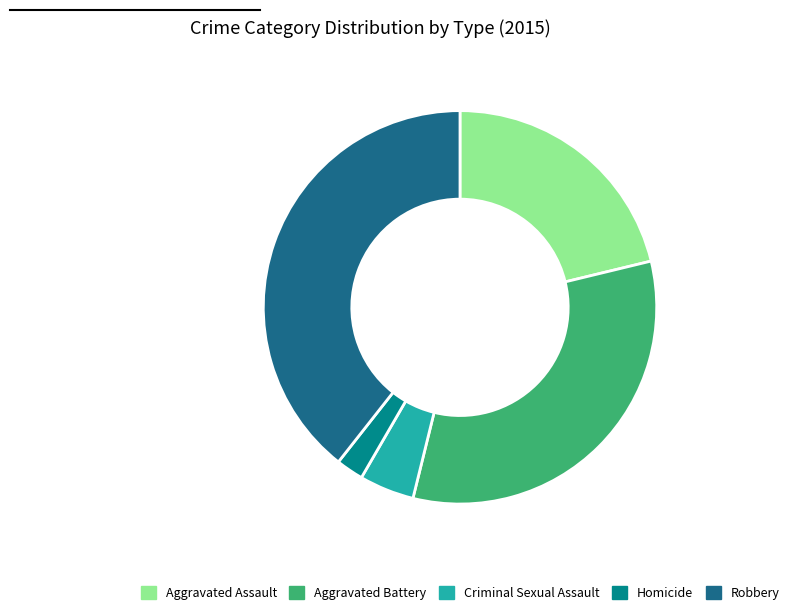

Which slice is the largest?

Robbery